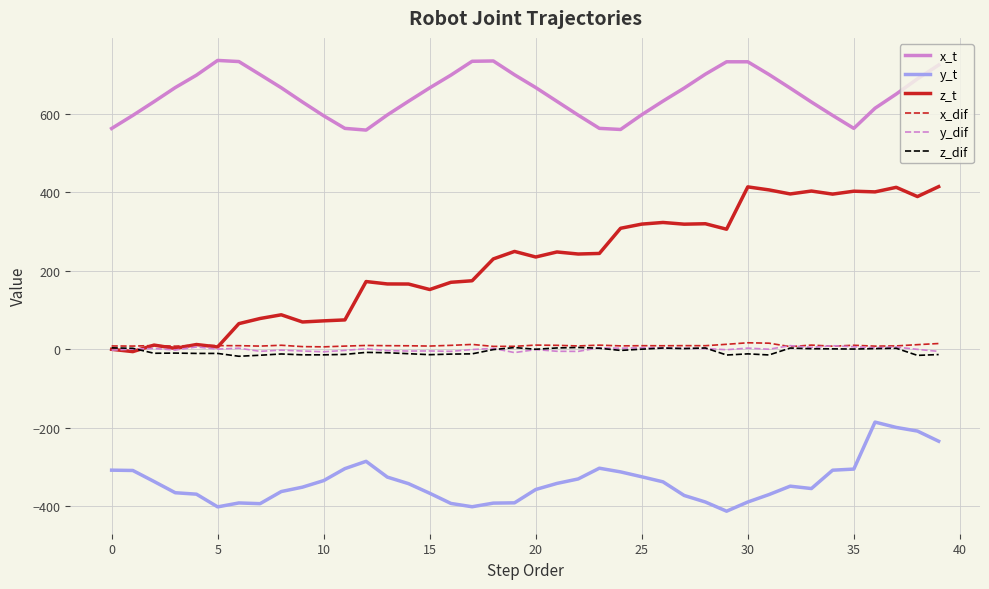

What is the minimum value for x_t?

558.9